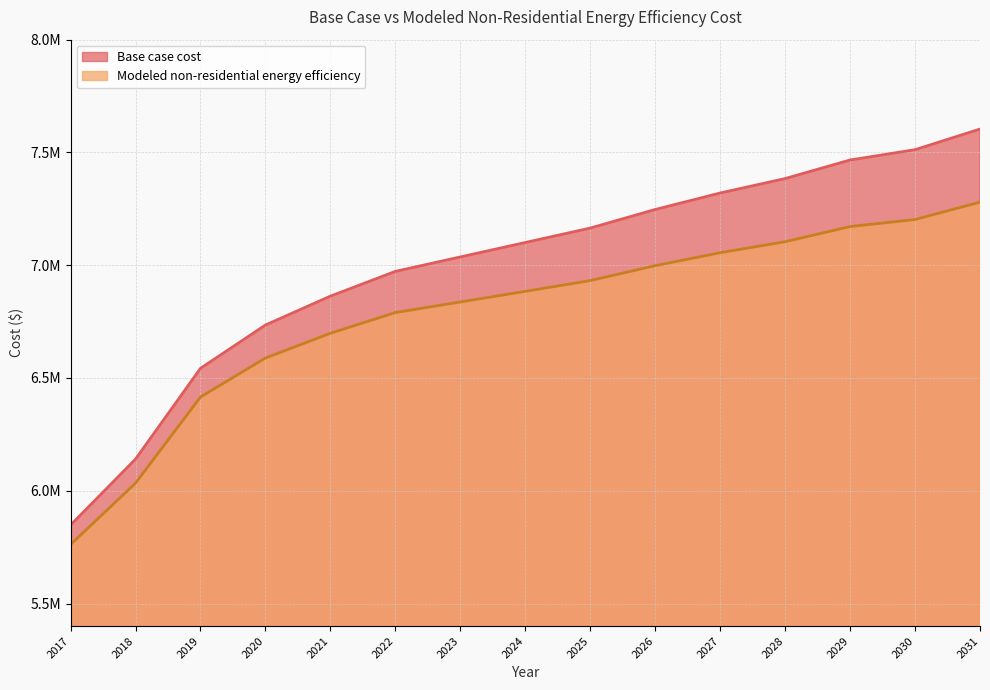

How many lines are shown in the chart?

2